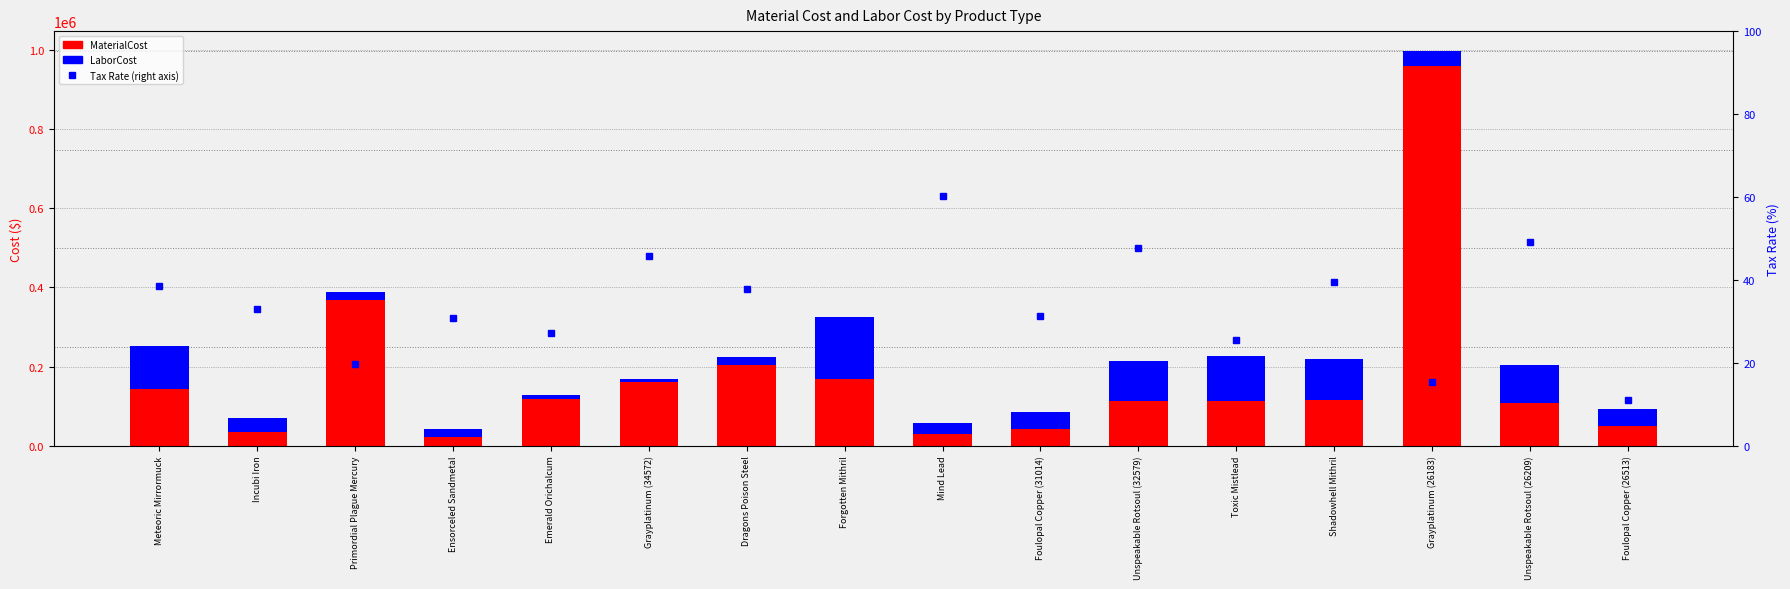

Rank the series at Mind Lead from lowest to highest value.

LaborCost, MaterialCost